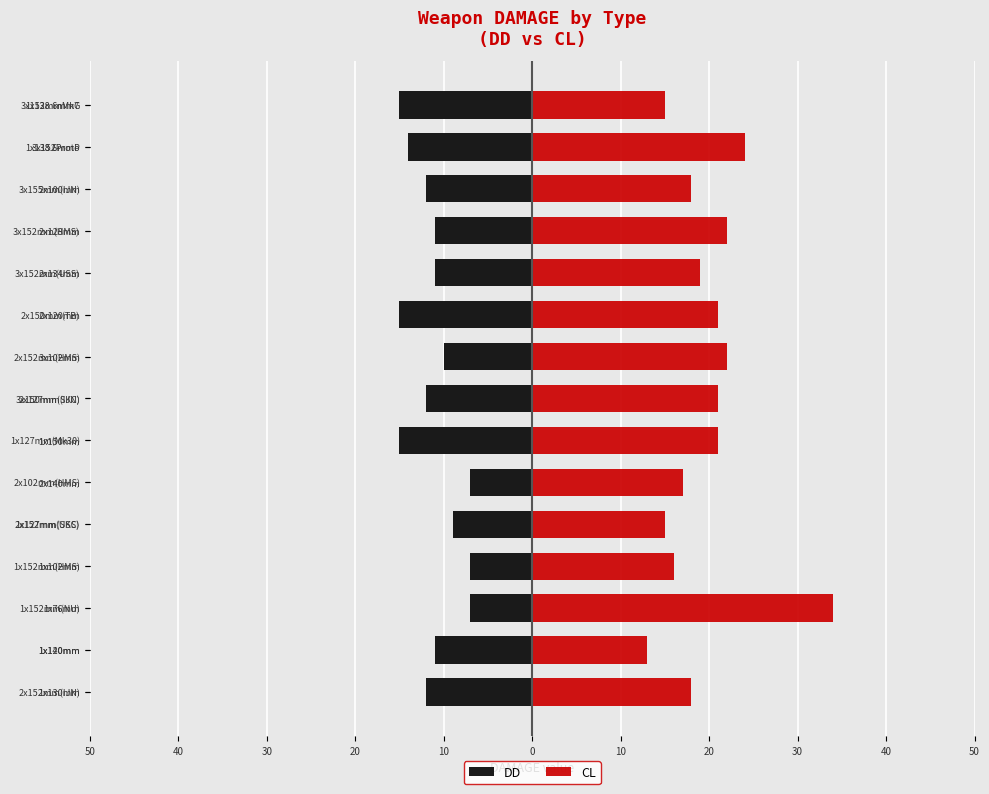

The CL series shows 7 at 3x152Proto. True or false?

False